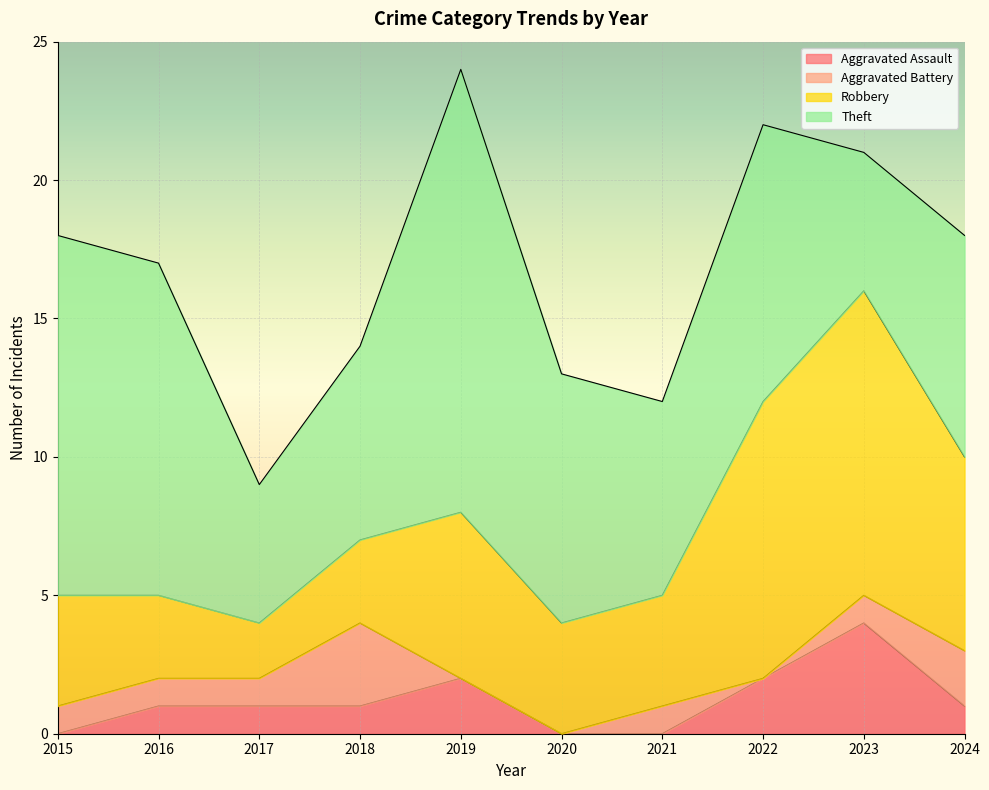

At 2019, list the series in order from smallest to largest.

Aggravated Battery, Aggravated Assault, Robbery, Theft